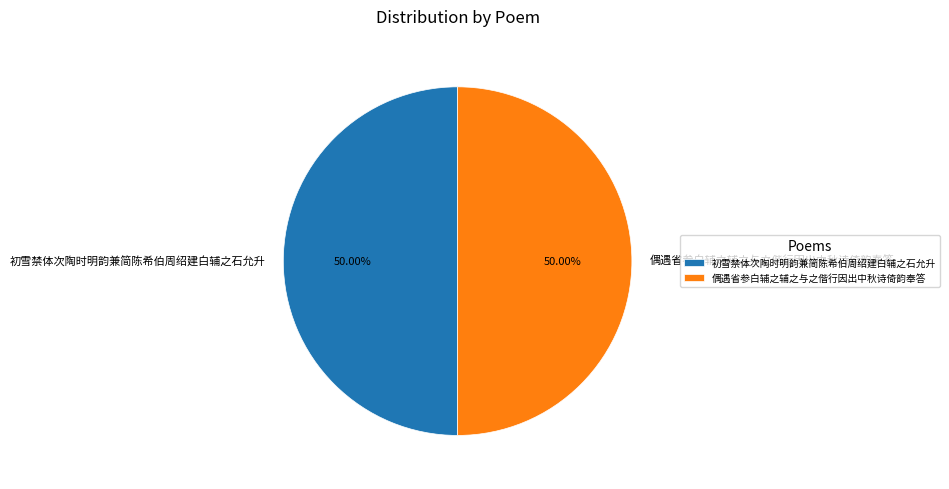

How many segments does this pie chart have?

2